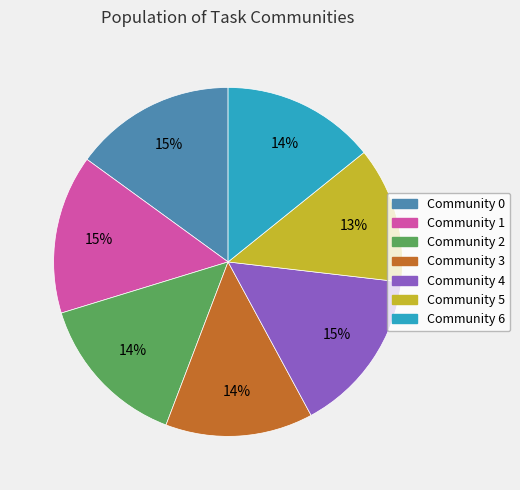

Is there a majority slice in this chart?

No